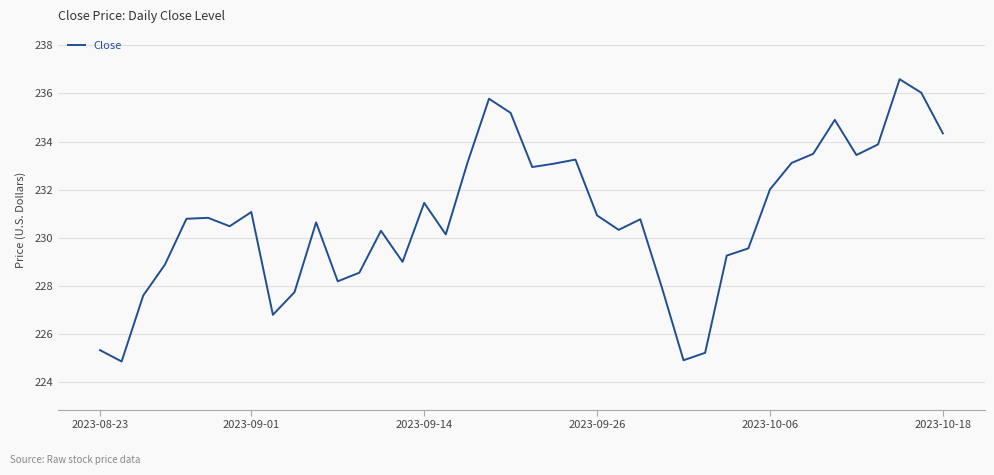

What is the maximum value shown in the chart?

236.6